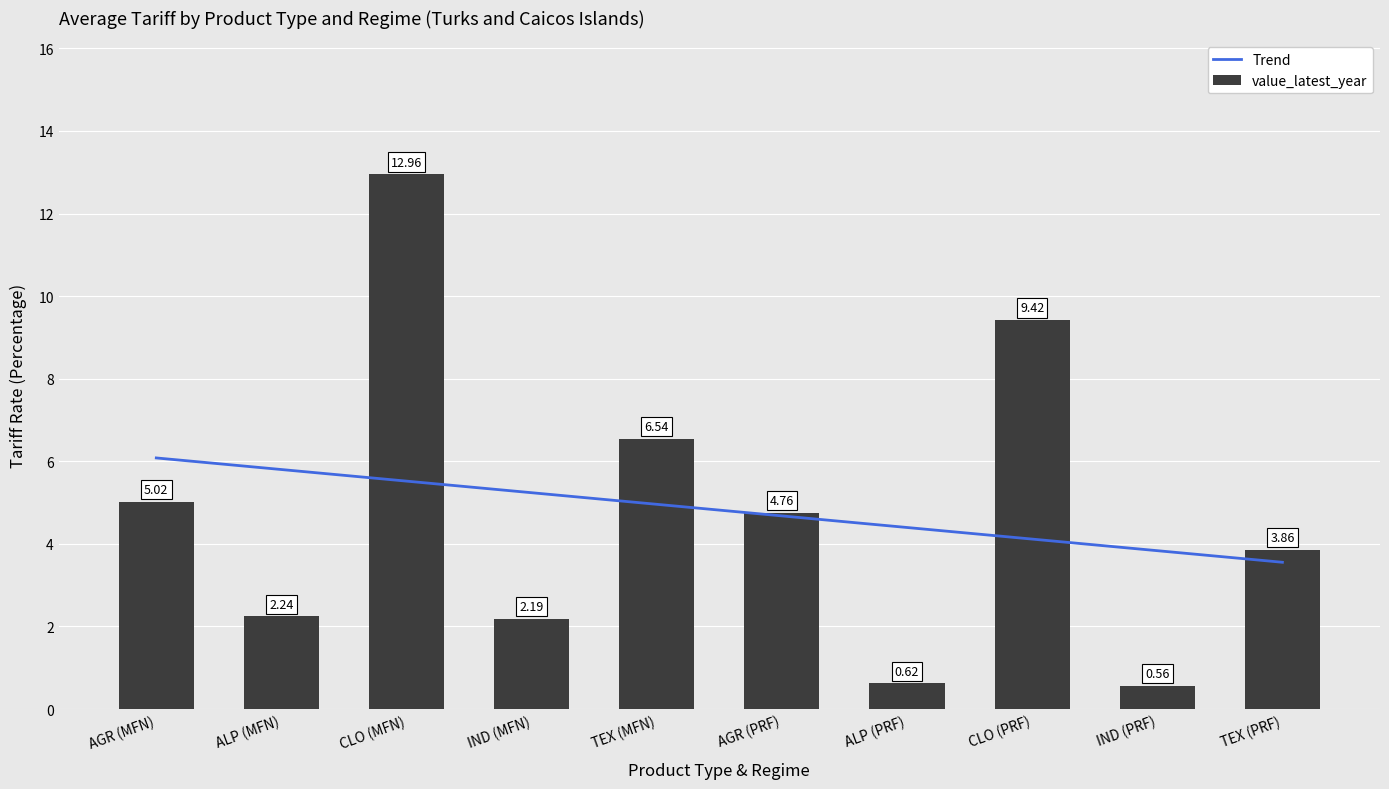

The value at ALP (PRF) is 0.6. True or false?

True